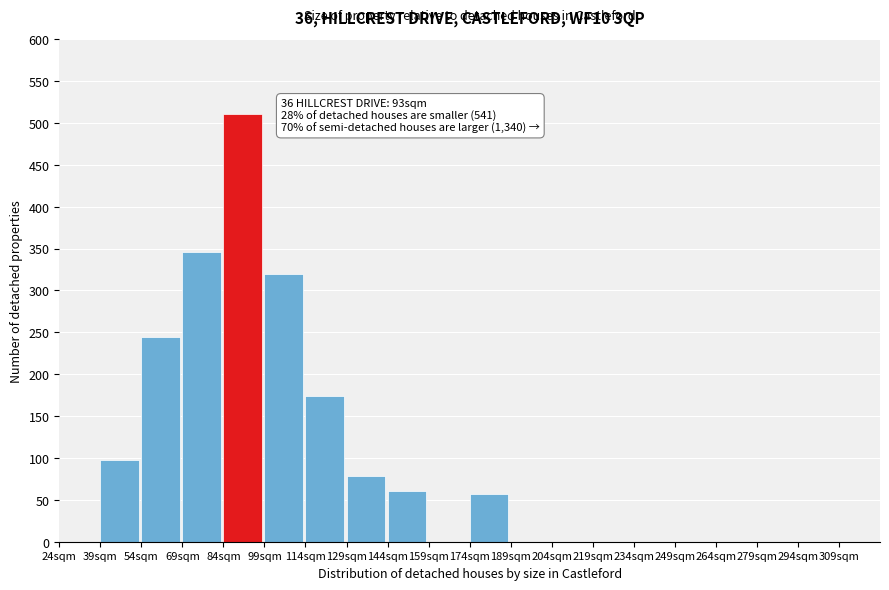

Reading right to left, list all the values displayed in this chart.

309sqm=0	294sqm=0	279sqm=0	264sqm=0	249sqm=0	234sqm=0	219sqm=0	204sqm=0	189sqm=0	174sqm=57	159sqm=0	144sqm=60	129sqm=78	114sqm=174	99sqm=320	84sqm=511	69sqm=346	54sqm=244	39sqm=98	24sqm=0